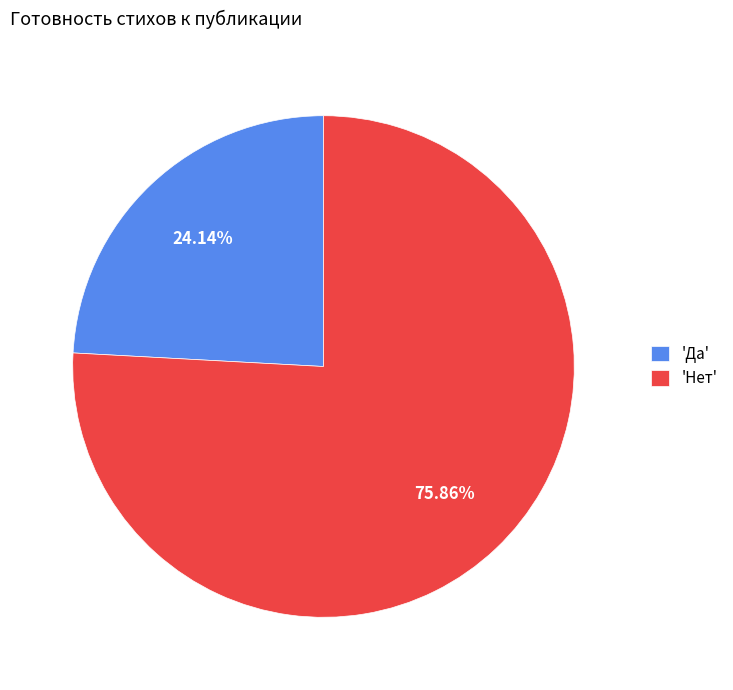

Which category has the biggest portion of the pie?

'Нет'